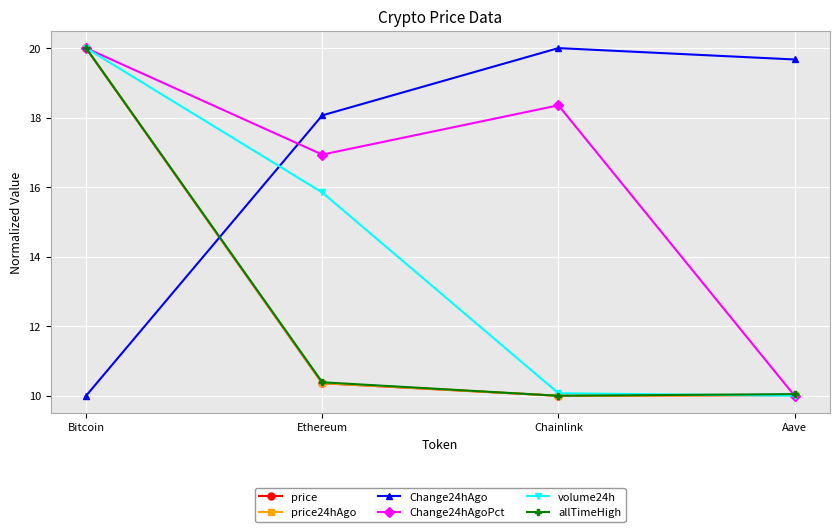

What is the total value across all series at Ethereum?

82.0